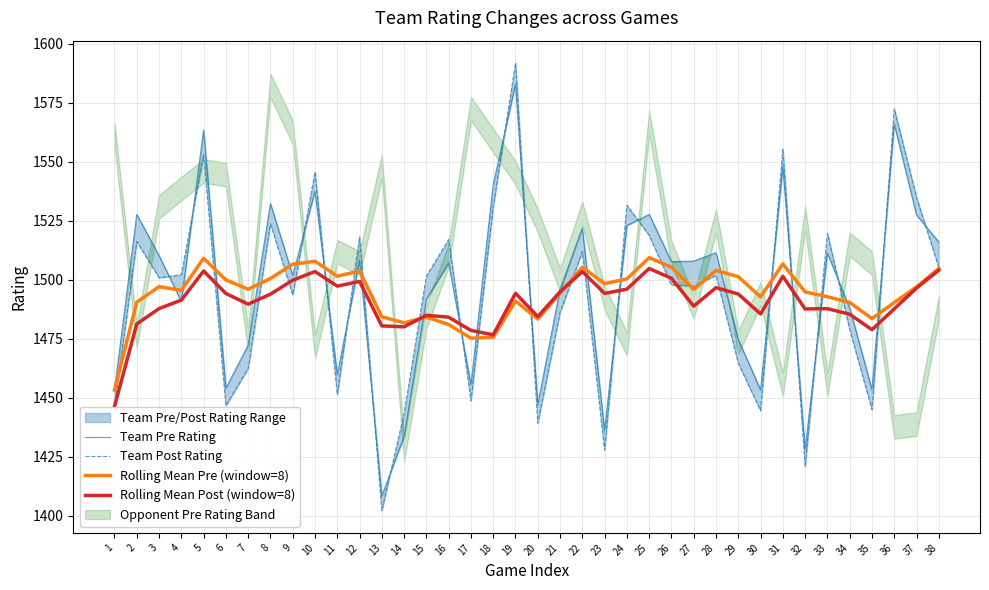

At which label is Rolling Mean Pre (window=8) closest to 1481?

16